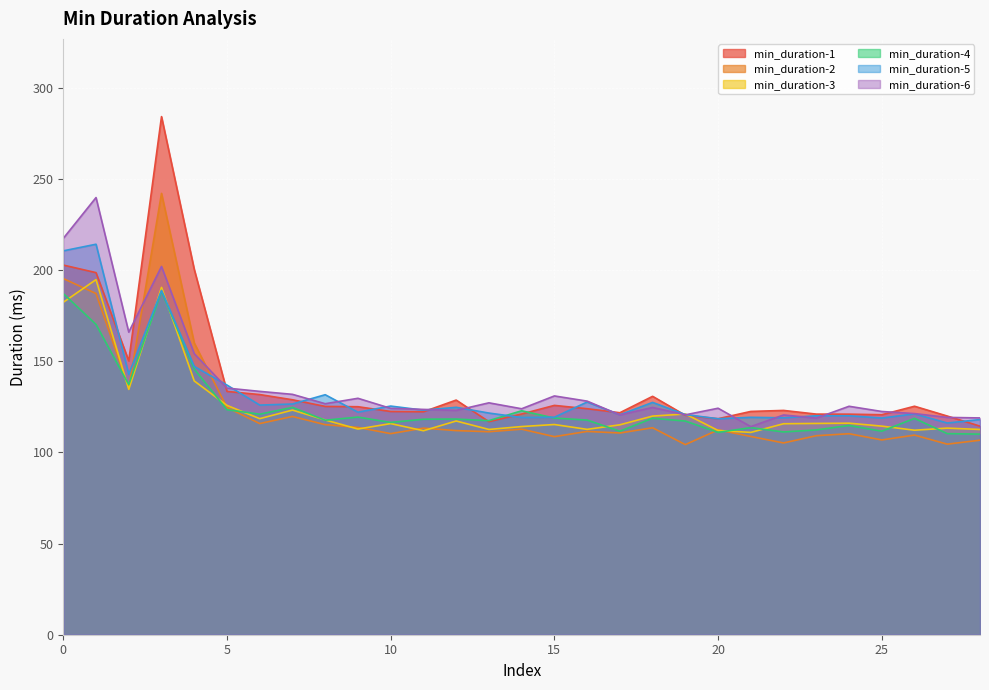

Reading left to right, list all the values displayed in this chart.

min_duration-1: 202.7	198.5	150.1	284.1	200.3	133.4	131.7	128.8	125.2	125.0	122.4	122.2	128.7	116.8	121.0	125.7	123.9	121.7	130.7	120.3	118.4	122.4	123.0	121.0	120.9	120.6	125.3	119.9	114.4
min_duration-2: 195.3	187.1	135.3	242.0	160.0	124.6	115.8	119.7	115.2	113.7	110.3	113.3	111.9	111.3	112.7	108.6	111.5	110.6	113.5	104.2	112.3	108.7	105.2	109.1	110.2	106.8	109.5	104.5	106.7
min_duration-3: 182.3	194.7	134.5	190.4	139.2	125.7	118.5	123.2	117.8	112.8	115.8	111.9	117.2	112.6	114.1	115.3	112.6	115.1	119.9	121.0	112.0	110.9	115.7	115.9	116.0	114.4	112.1	113.3	112.6
min_duration-4: 187.1	170.1	137.1	188.3	145.7	123.4	120.9	124.7	117.6	119.3	116.4	118.2	118.2	117.4	122.8	118.8	117.7	111.6	118.7	117.2	111.0	113.6	111.2	112.3	114.7	111.6	118.6	110.3	110.0
min_duration-5: 210.5	214.1	142.8	188.8	147.1	136.9	125.9	126.5	131.6	122.0	125.4	123.1	124.7	121.5	119.1	119.3	127.6	120.6	127.4	120.7	118.4	119.2	118.9	120.0	120.1	118.8	121.1	116.1	118.0
min_duration-6: 217.3	239.7	165.9	201.9	154.1	135.2	133.4	131.8	126.7	129.6	124.1	123.5	123.0	127.2	123.9	130.9	128.1	120.5	124.6	120.6	124.2	114.1	120.5	118.8	125.3	122.4	121.3	119.2	118.9